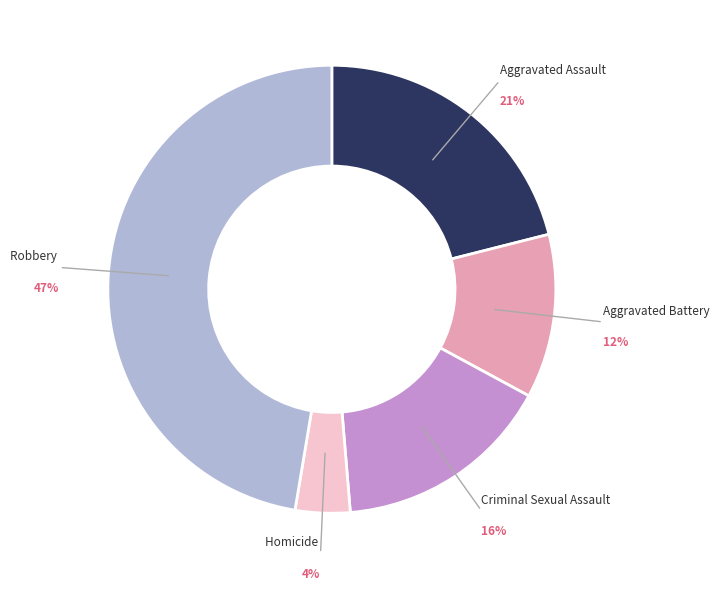

Do Criminal Sexual Assault and Aggravated Battery together represent more than half of the pie?

No